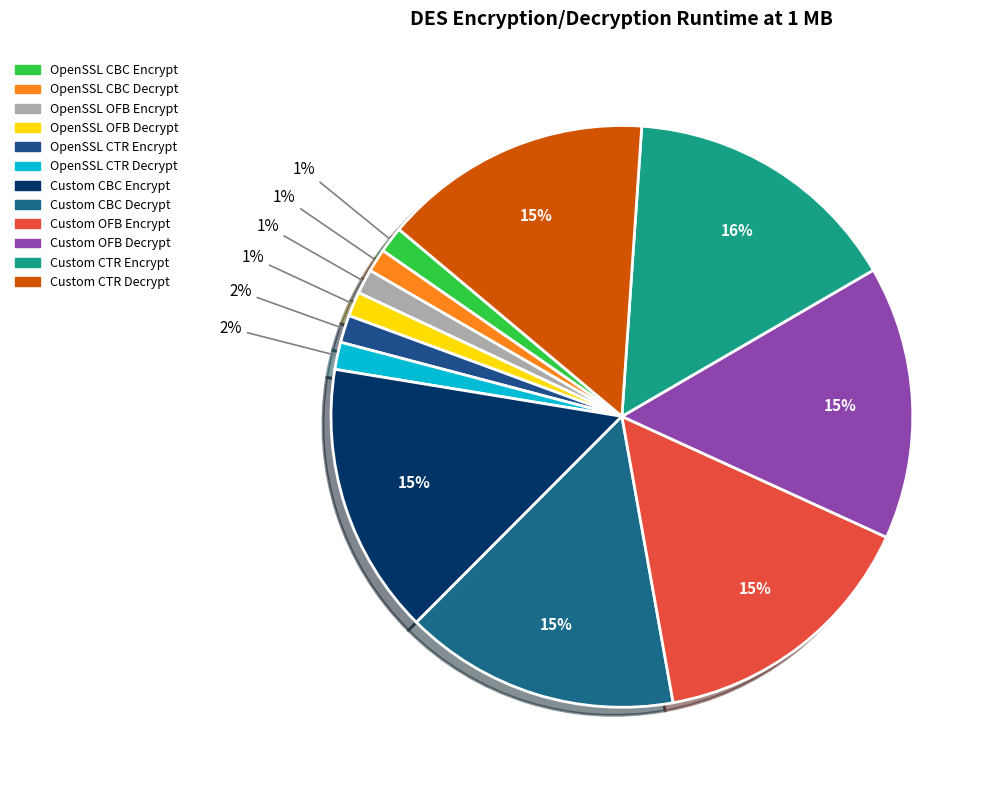

Which slice is the largest?

Custom CTR Encrypt